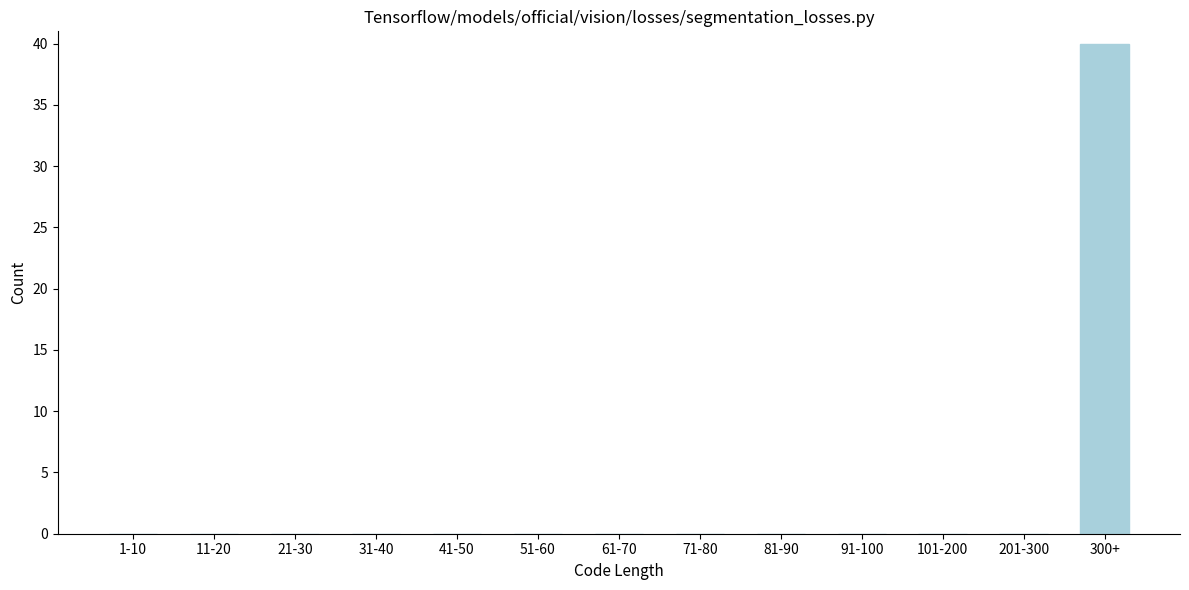

Reading left to right, transcribe all the data shown in this chart.

1-10=0	11-20=0	21-30=0	31-40=0	41-50=0	51-60=0	61-70=0	71-80=0	81-90=0	91-100=0	101-200=0	201-300=0	300+=40